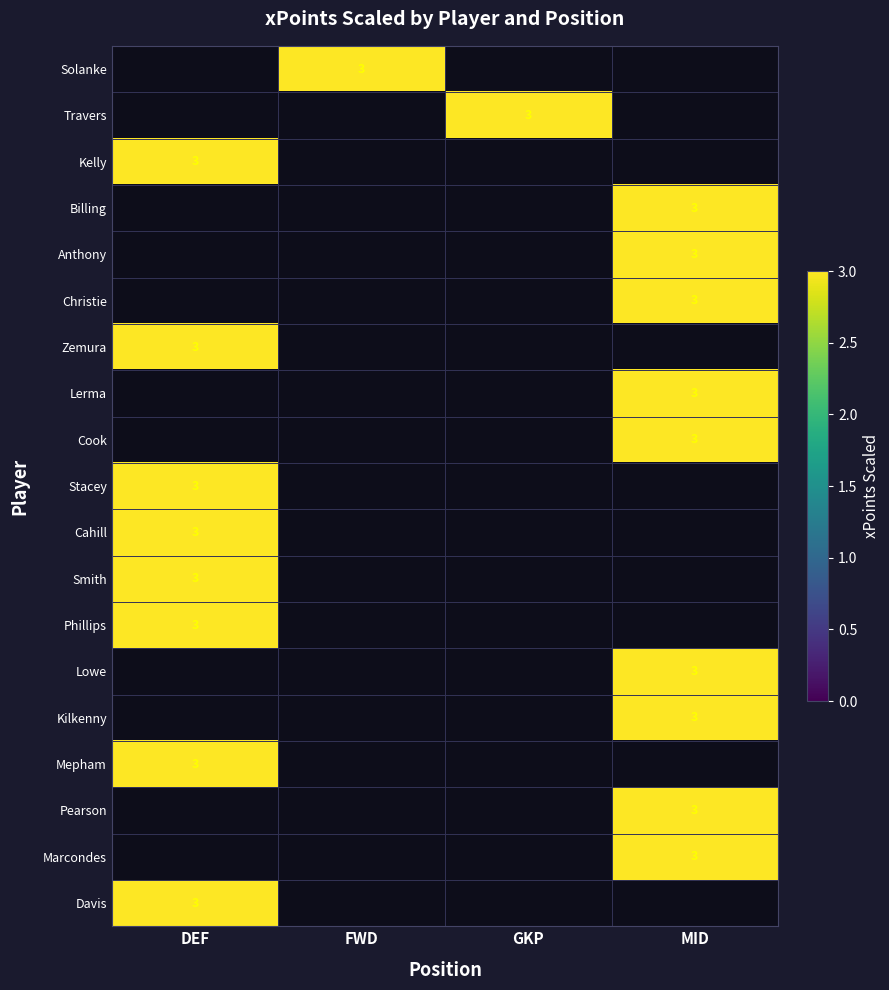

At which label is Mepham closest to 3?

DEF